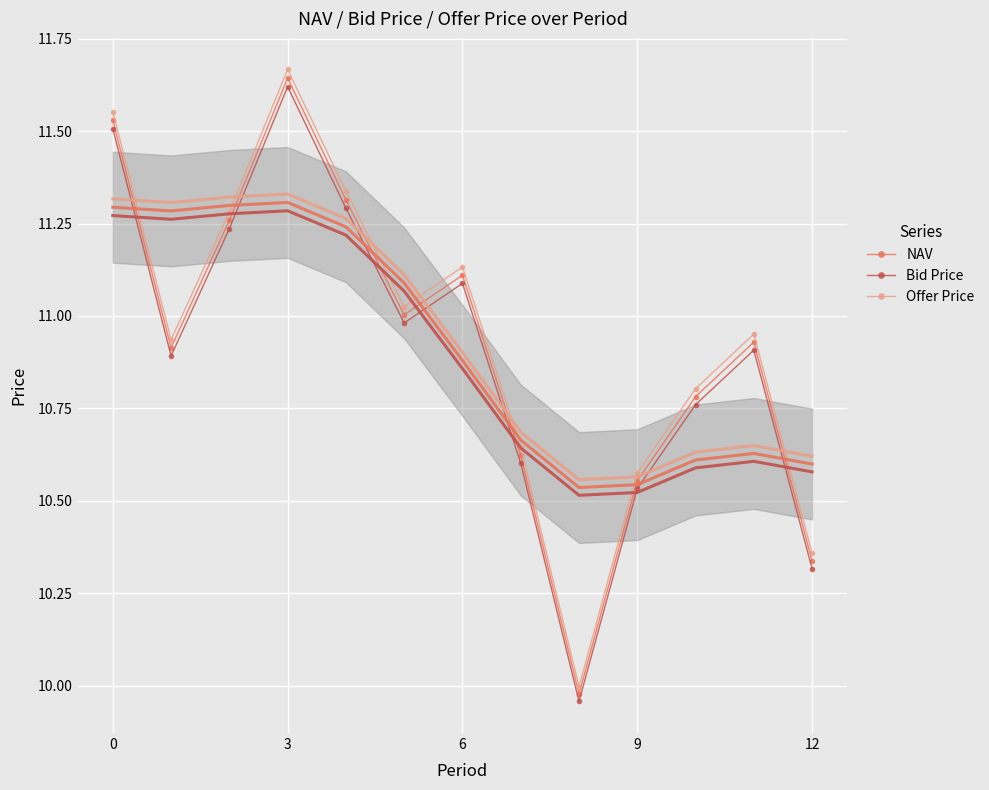

How many lines are shown in the chart?

3